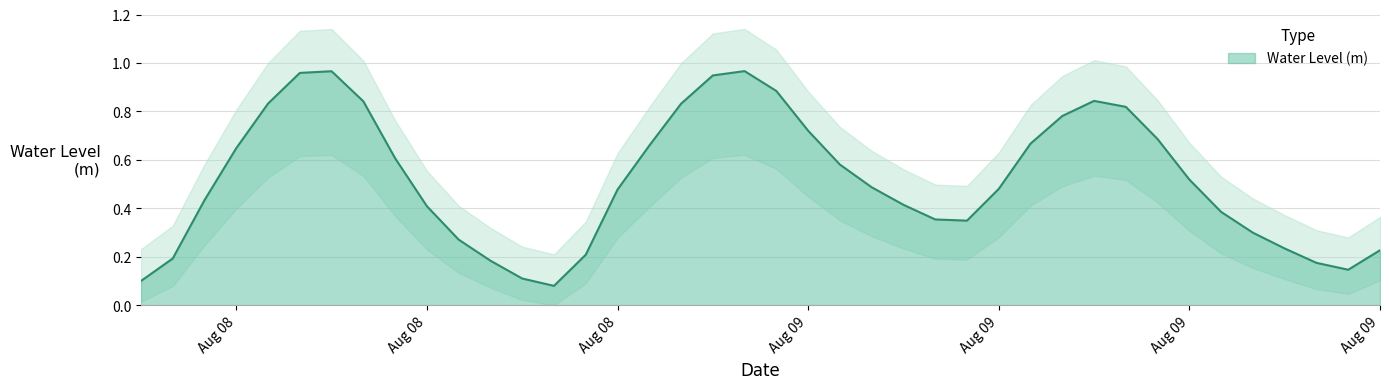

Where is the first local minimum?

2023-08-08 19:00:00